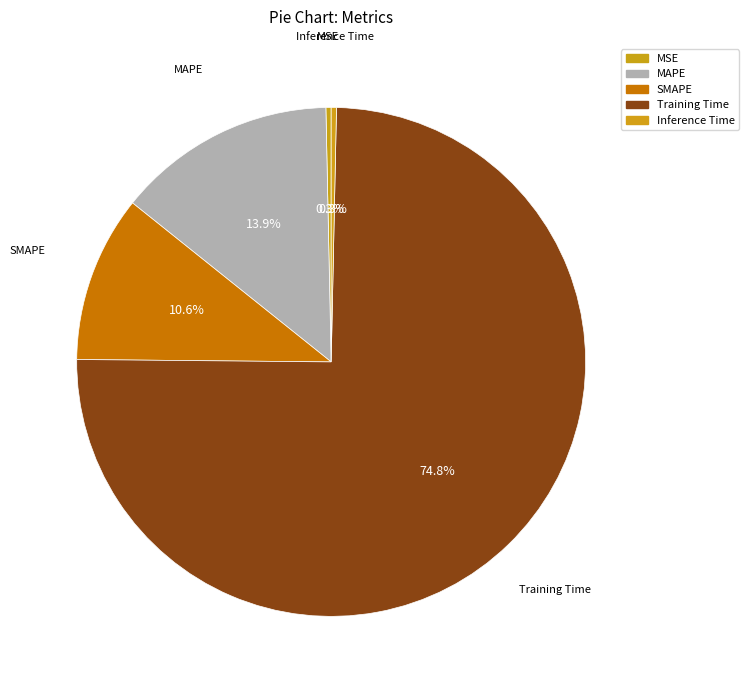

Between MSE and Training Time, which is larger?

Training Time